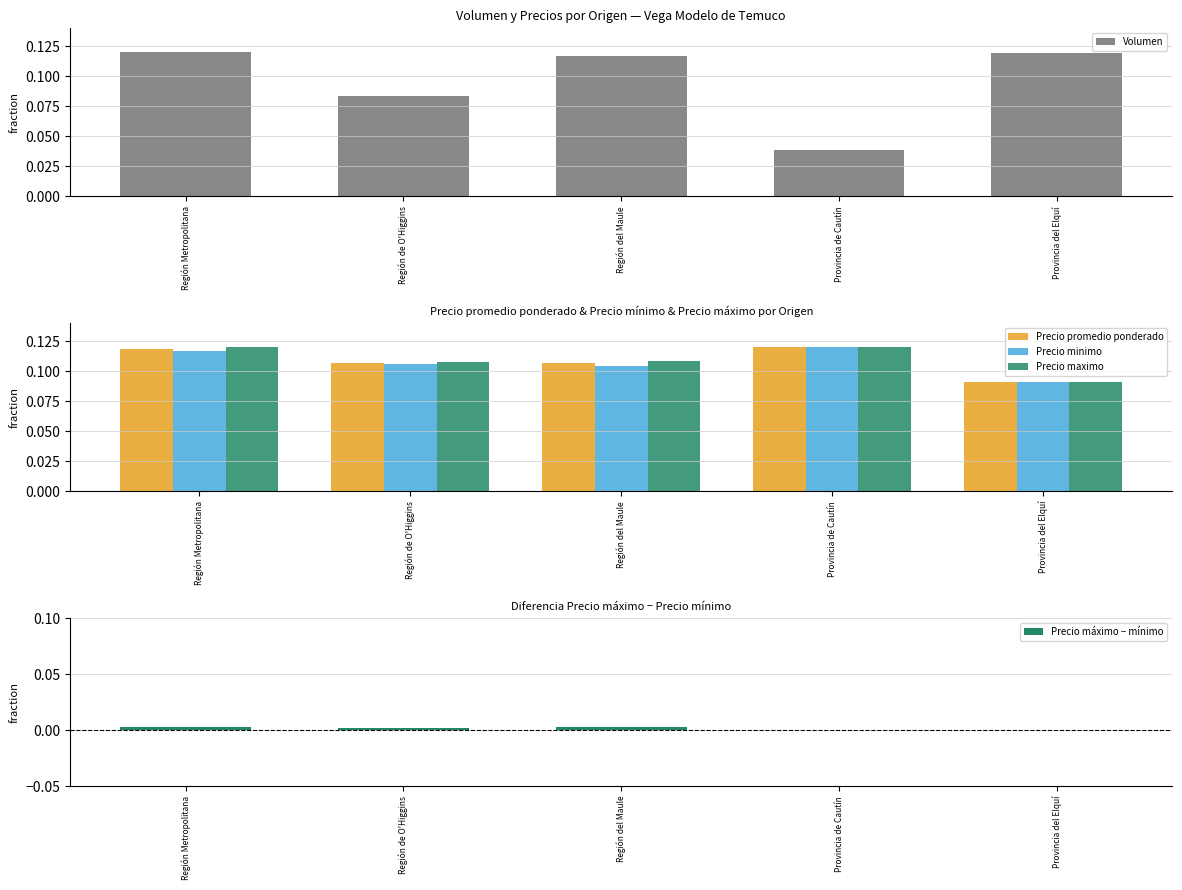

Is the value of Precio máximo − mínimo at Región Metropolitana greater than the value of Volumen at Provincia del Elquí?

No